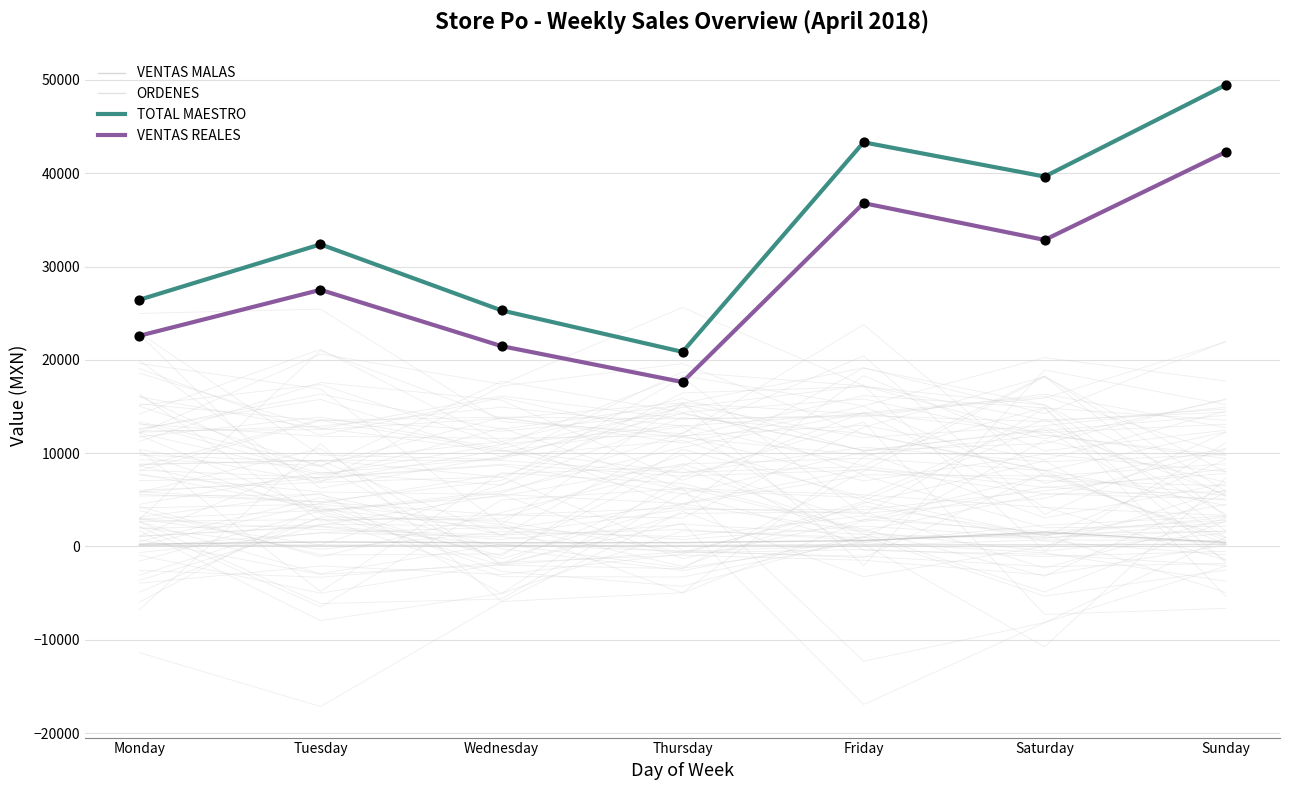

Which series has the widest spread of Y values?

TOTAL MAESTRO